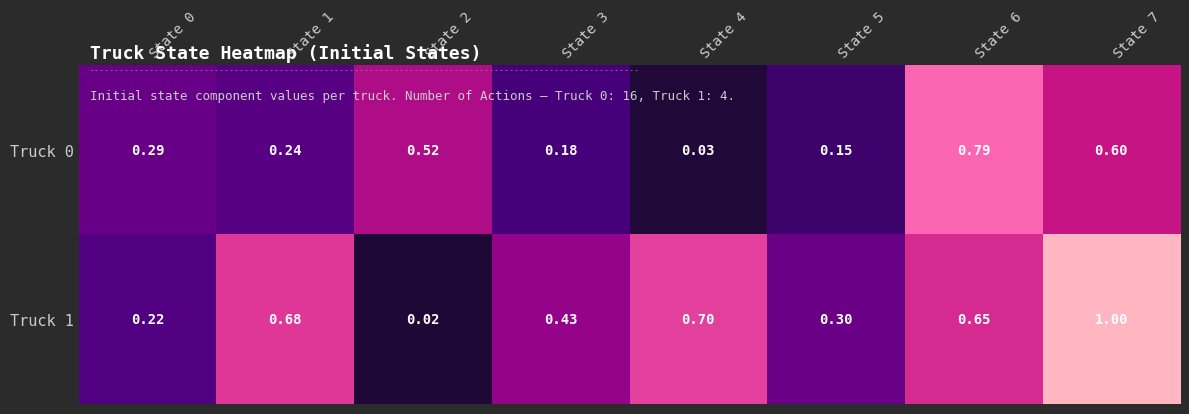

Is the value of Truck 1 at State 4 greater than the value of Truck 0 at State 0?

Yes